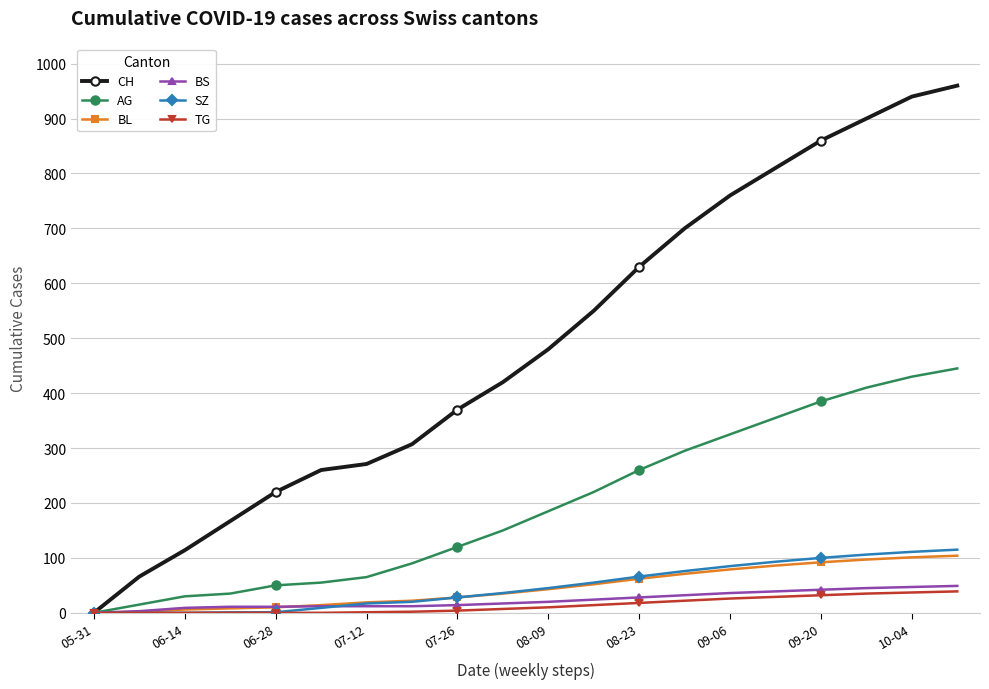

After their last crossing, which series has the higher values: BS or BL?

BL